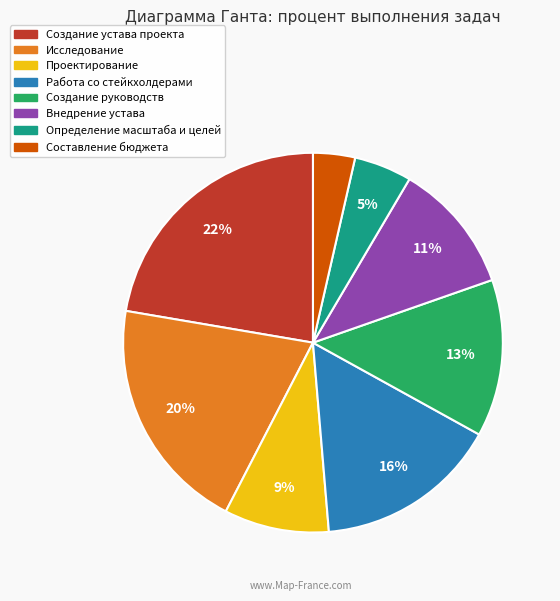

True or false: Исследование accounts for 6% of the total.

False